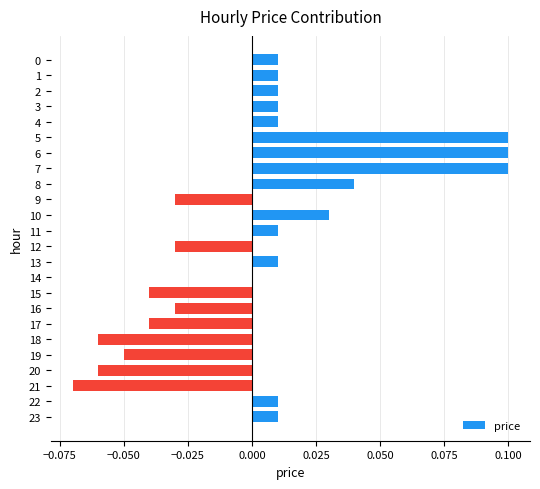

Which has a higher value, 12 or 15?

12